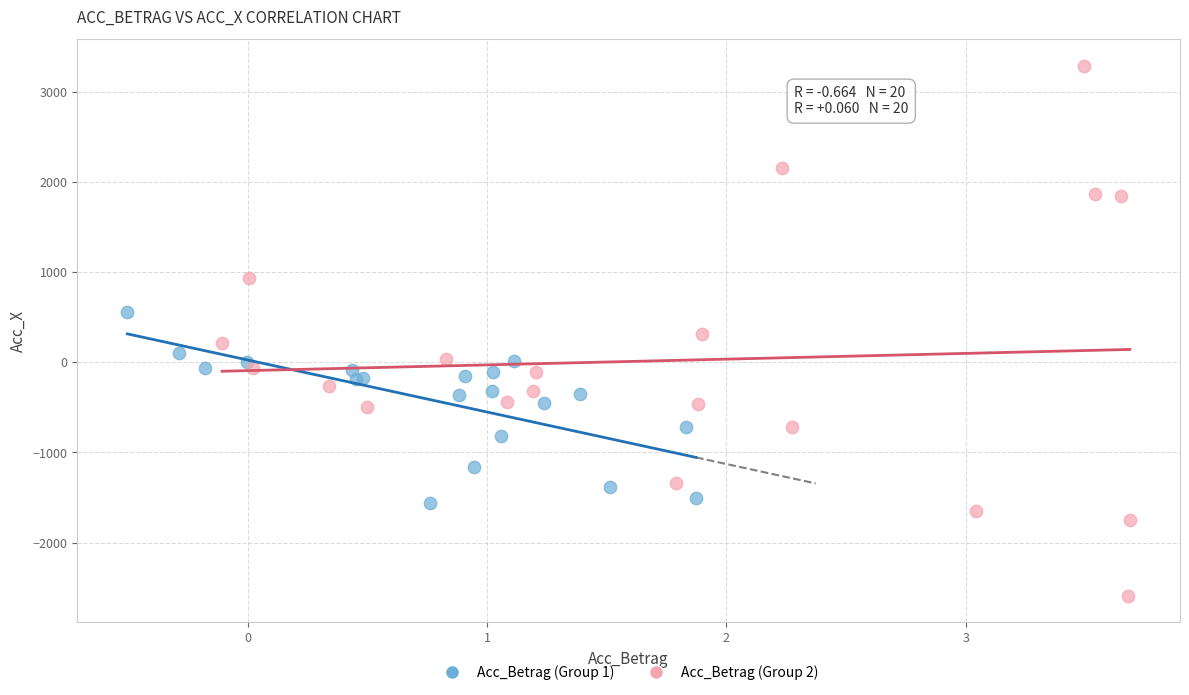

Which series contains the lowest Y value?

Acc_Betrag (Group 2)